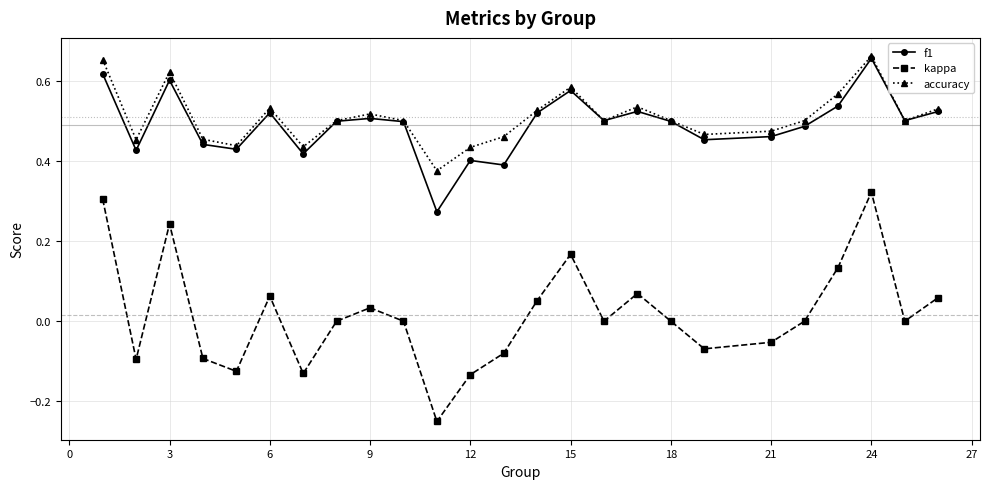

True or false: f1 has more than 0 interior local peaks.

True